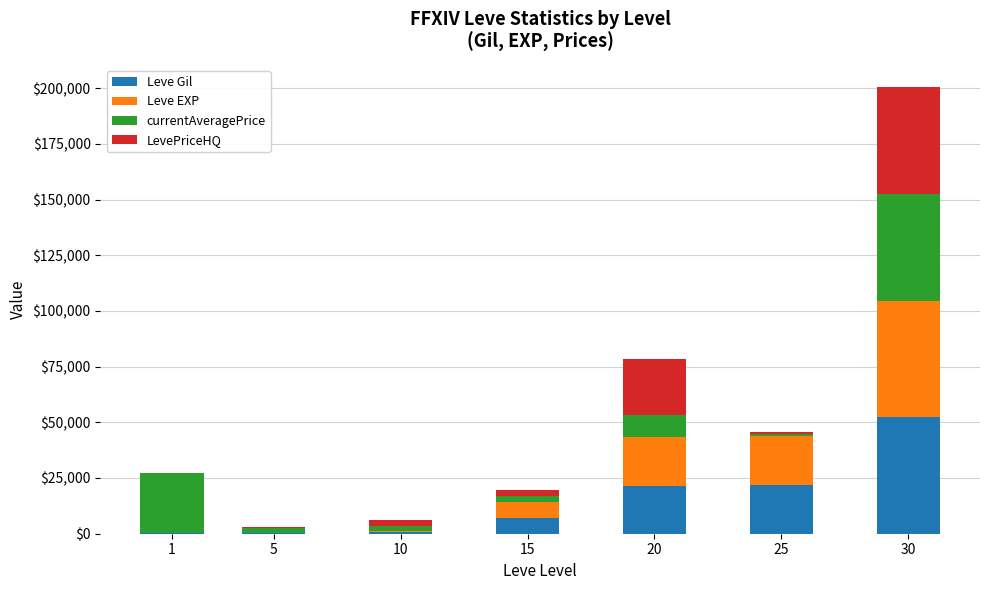

At which category is the sum across all series the highest?

30